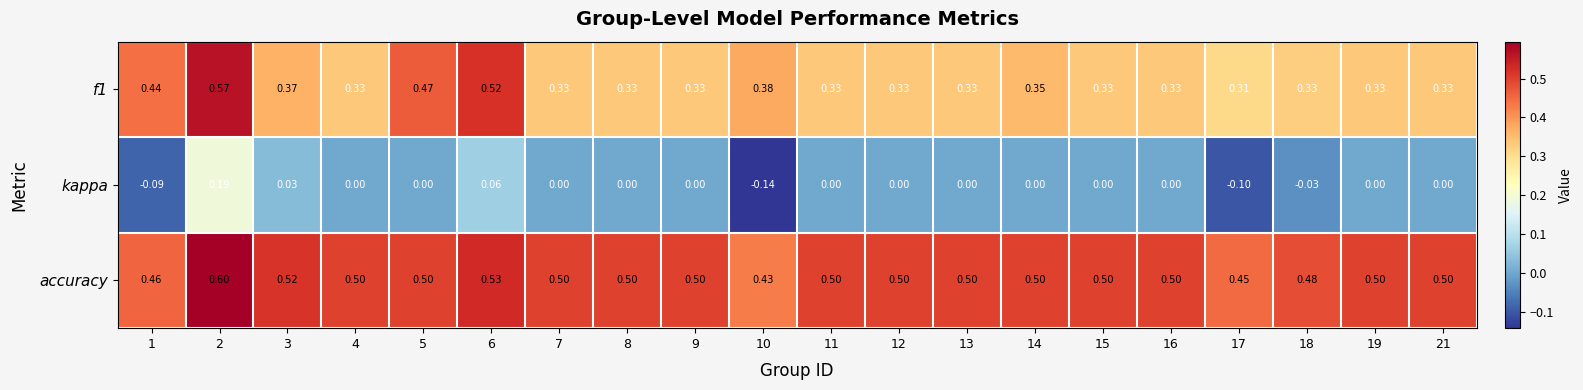

Which series has the largest total across all categories?

accuracy